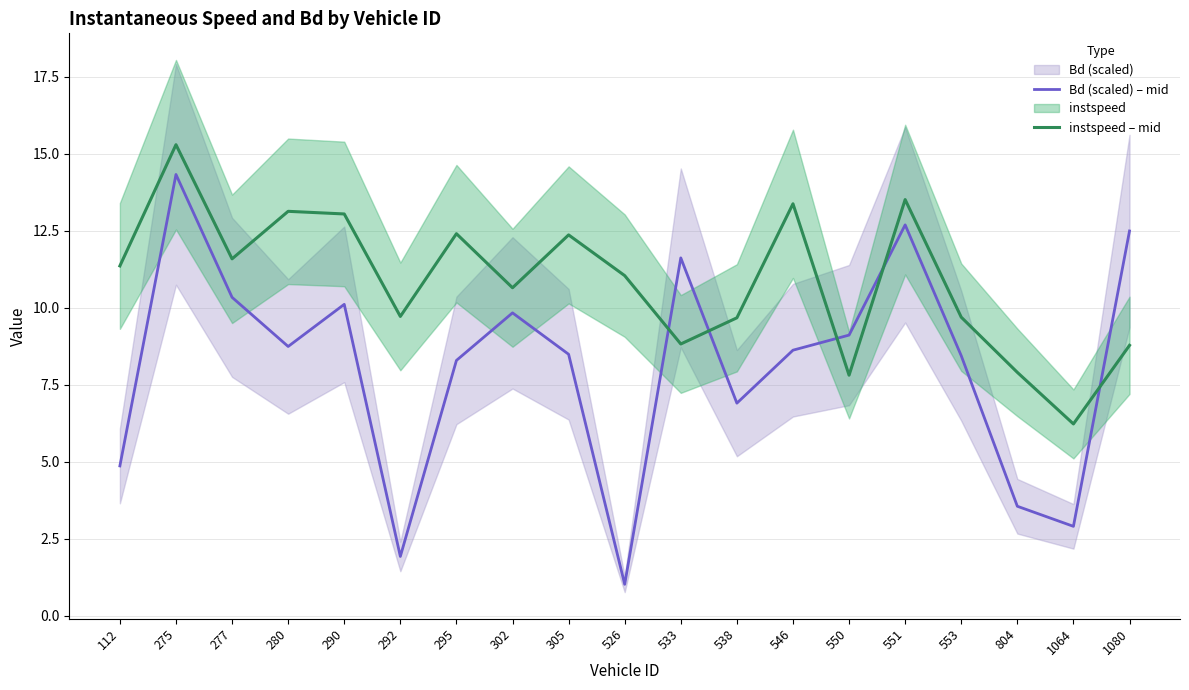

How many interior local peaks does the Bd (scaled) – mid series have?

5